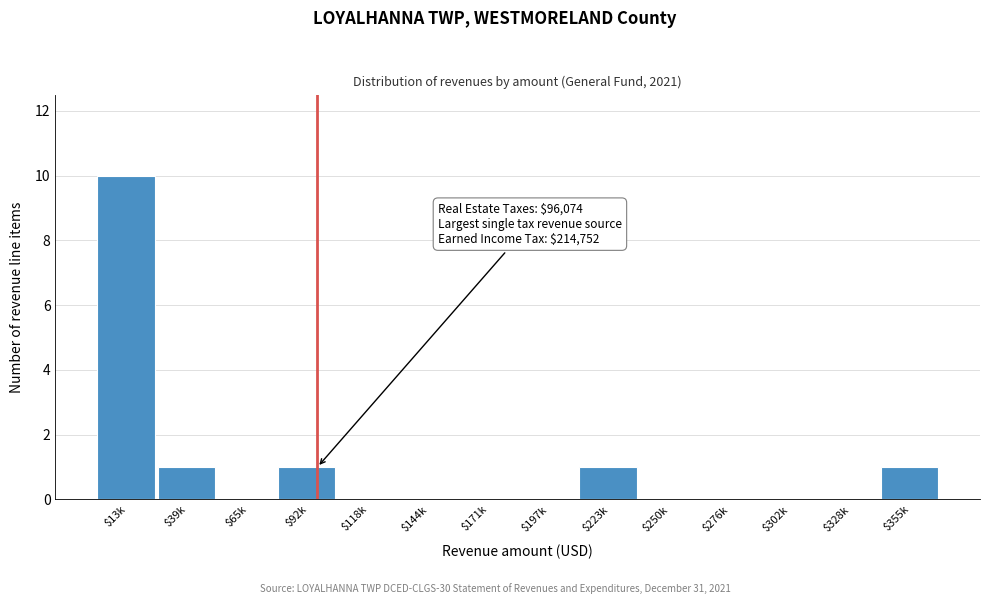

Which label corresponds to the largest value in the chart?

$13k